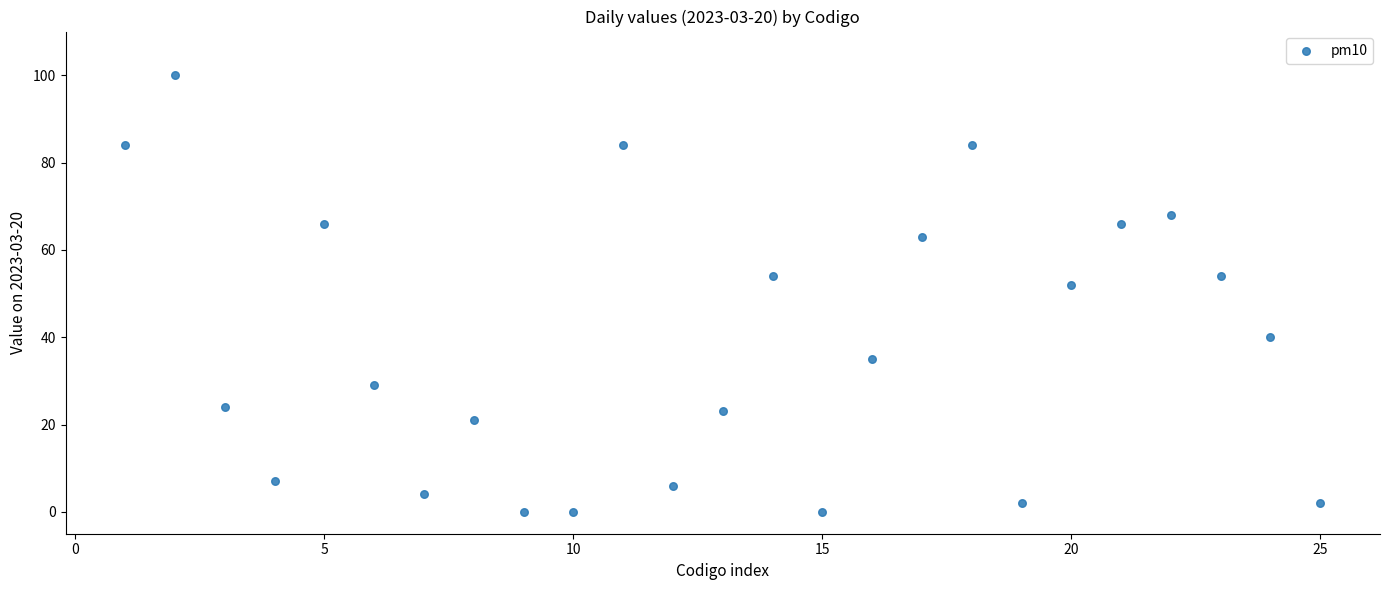

What is the range of Y values (max minus min)?

100